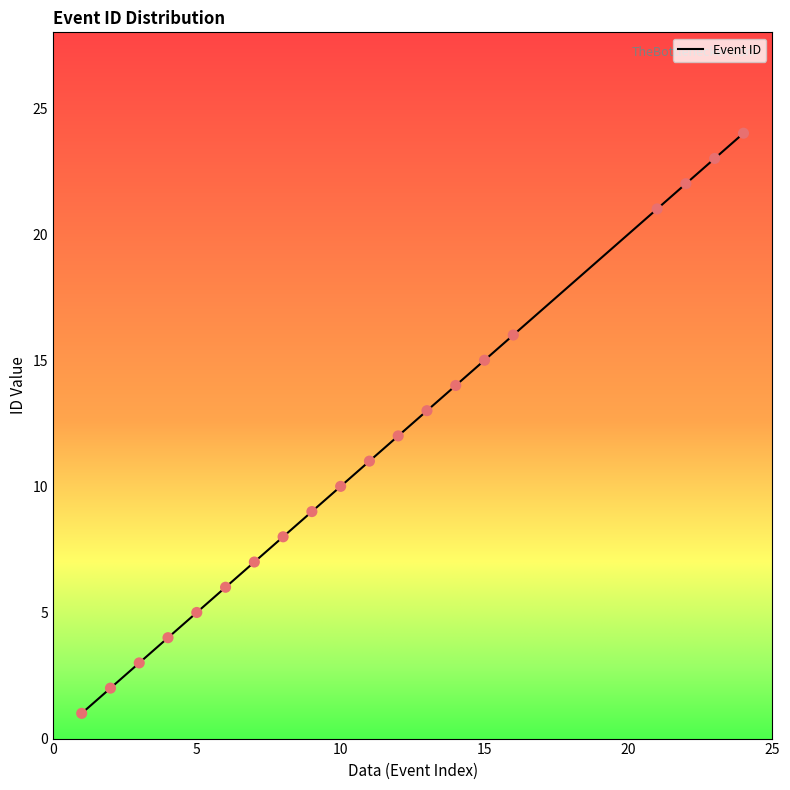

What is the difference between the maximum and minimum values?

23